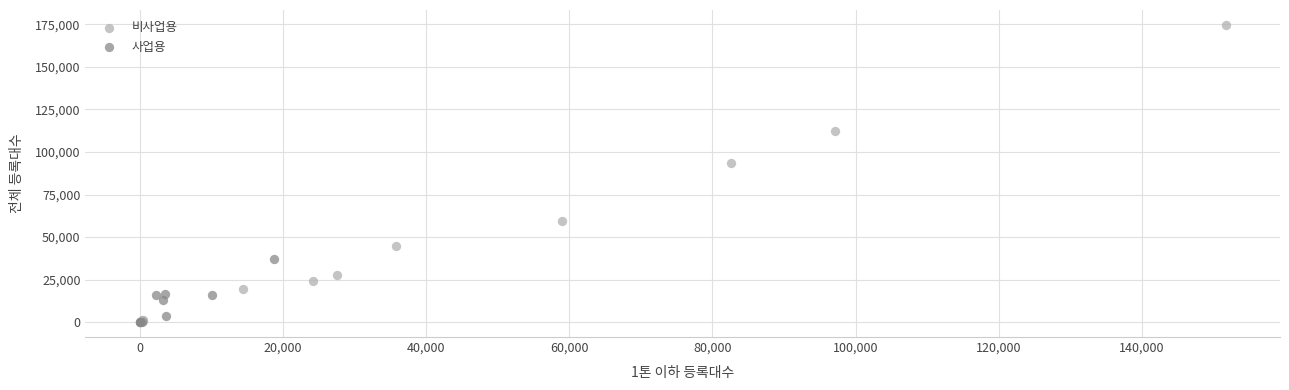

Which series contains the highest Y value?

비사업용